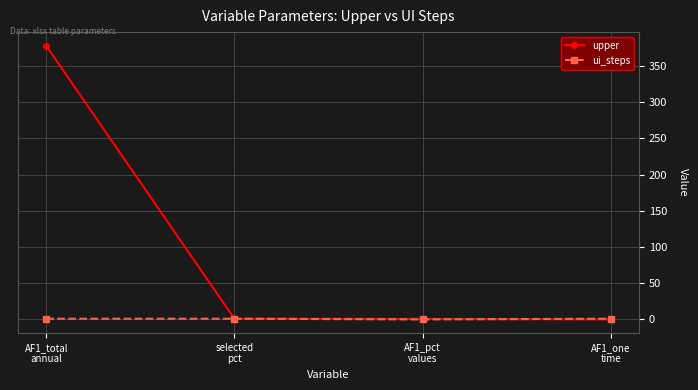

Rank the series by their average value, from highest to lowest.

upper, ui_steps